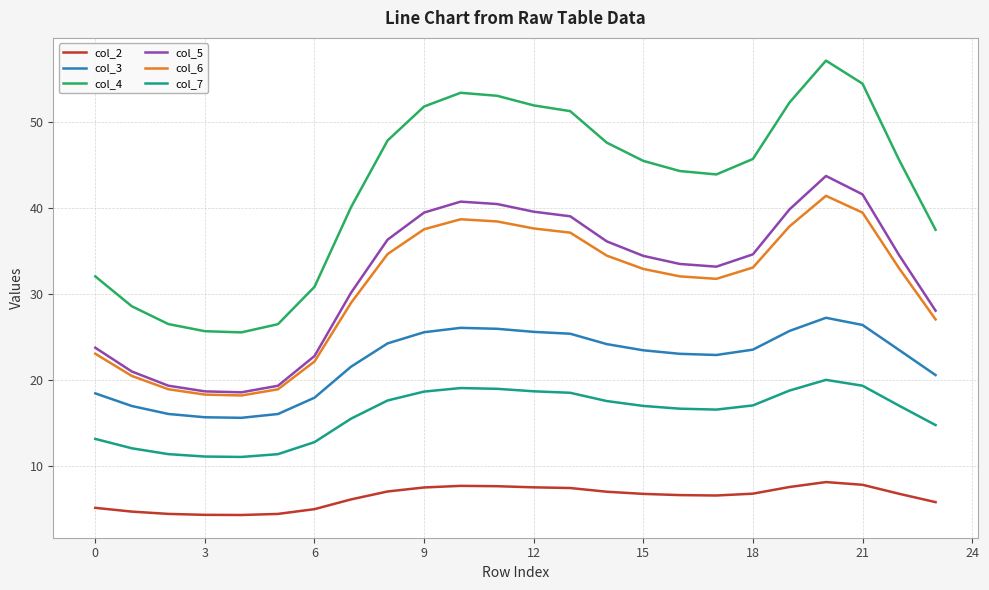

Count the number of data series in this chart.

6